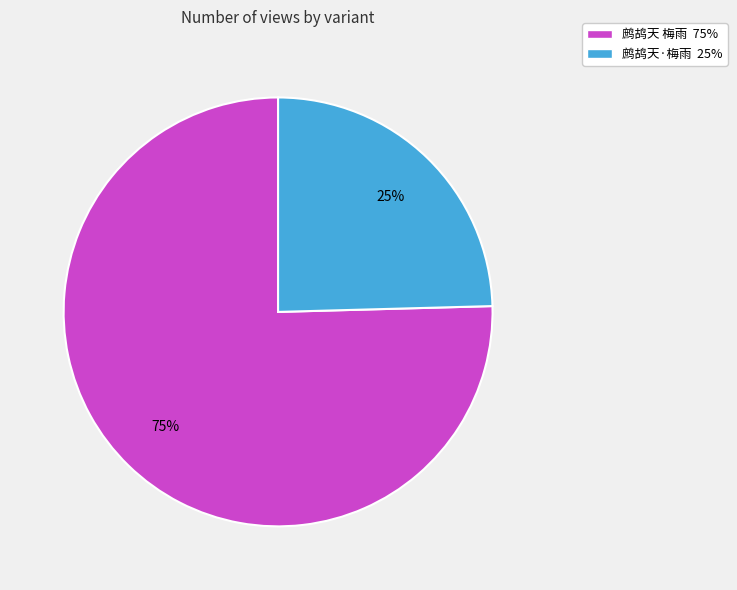

What percentage is the 鹧鸪天·梅雨 25% slice, to the nearest percent?

25%